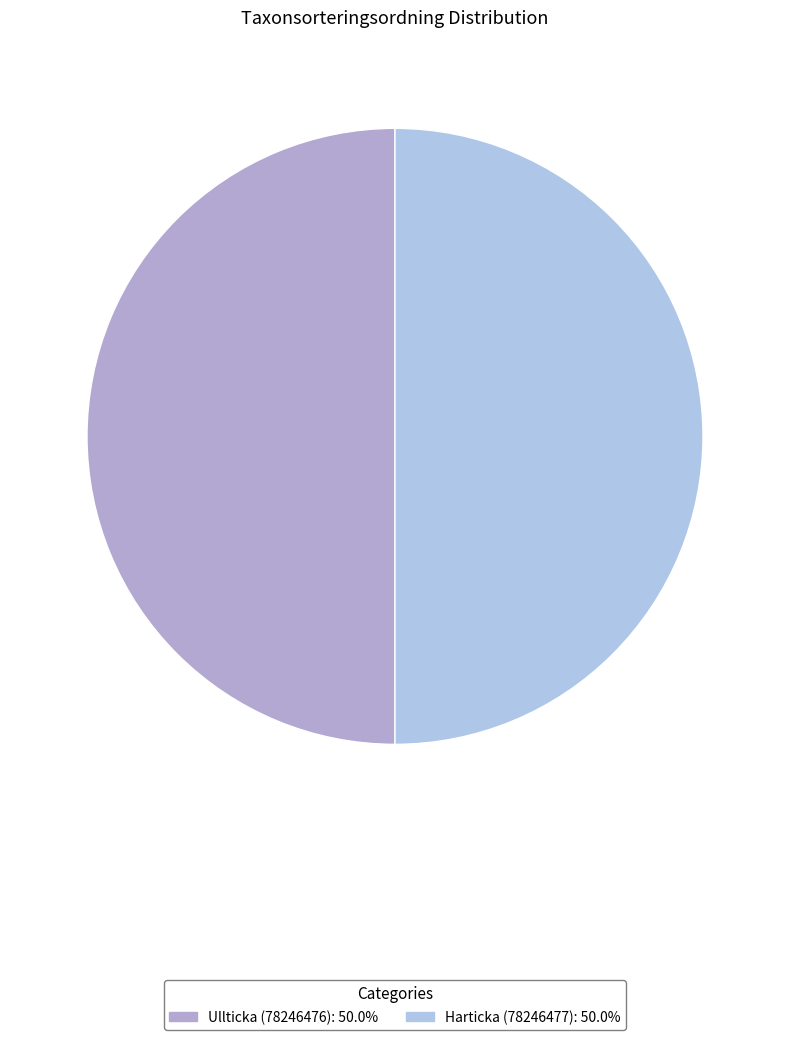

How many segments does this pie chart have?

2